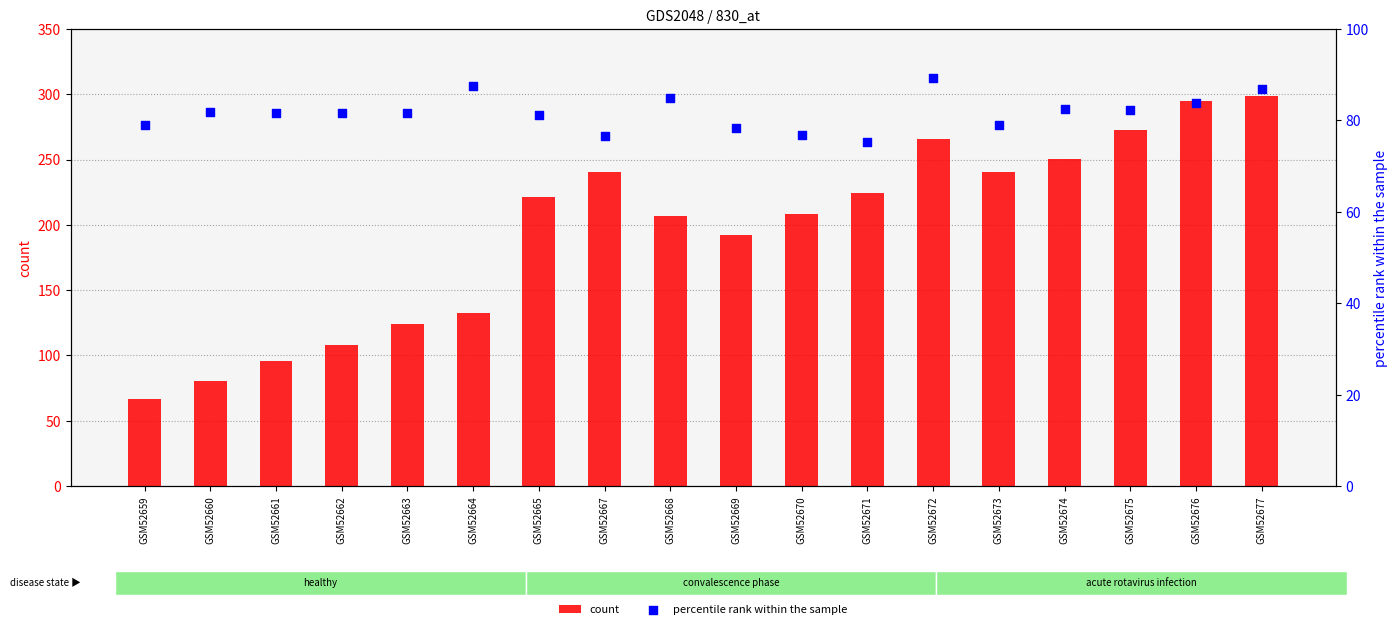

Is the value of percentile rank within the sample at GSM52677 greater than the value of count at GSM52661?

No